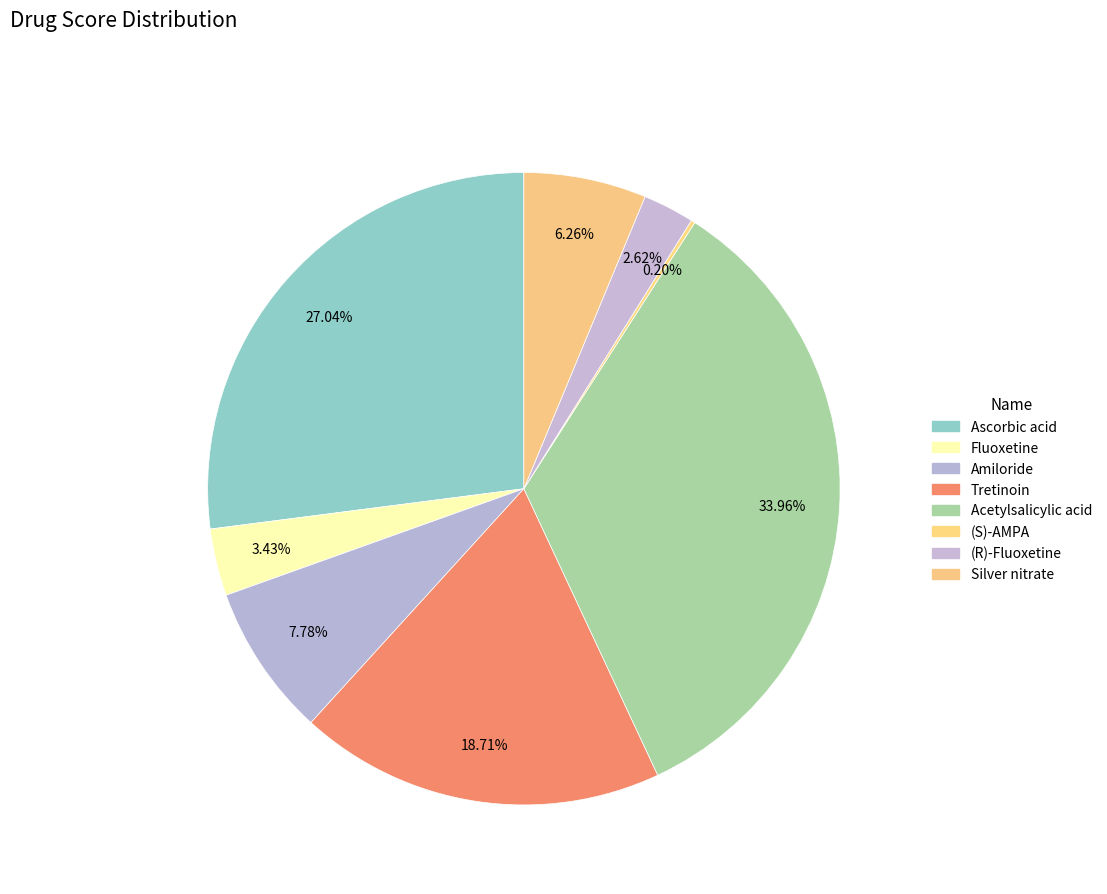

To the nearest percent, what is the average slice percentage?

12%